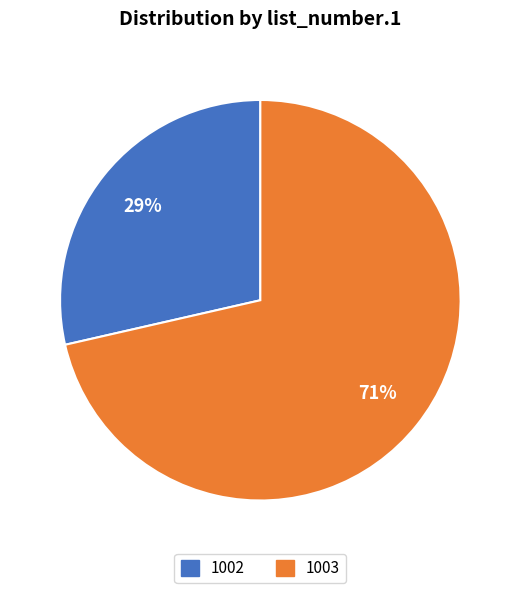

Is there a majority slice in this chart?

Yes